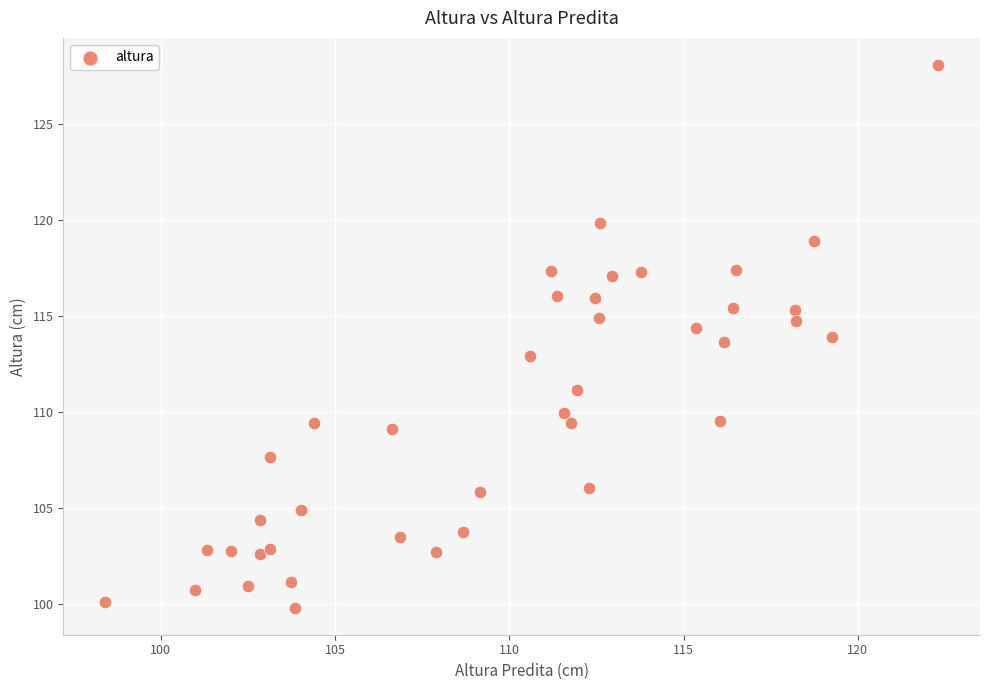

What is the range of X values (max minus min)?

23.9